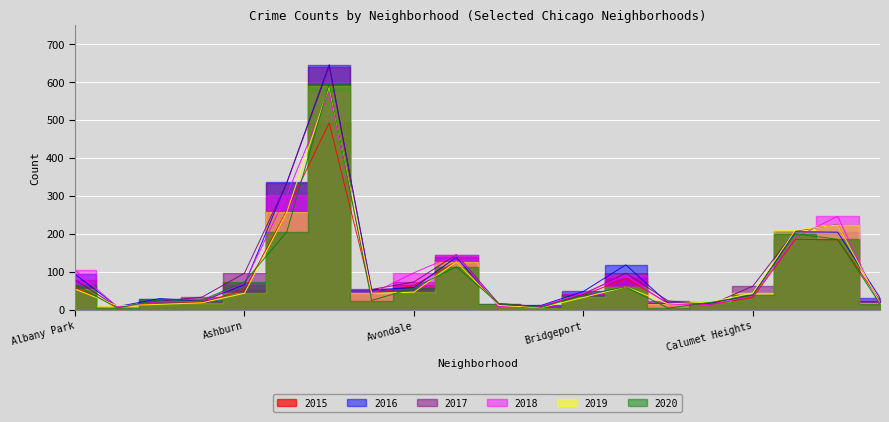

At which category does the chart reach its minimum across all series?

Andersonville